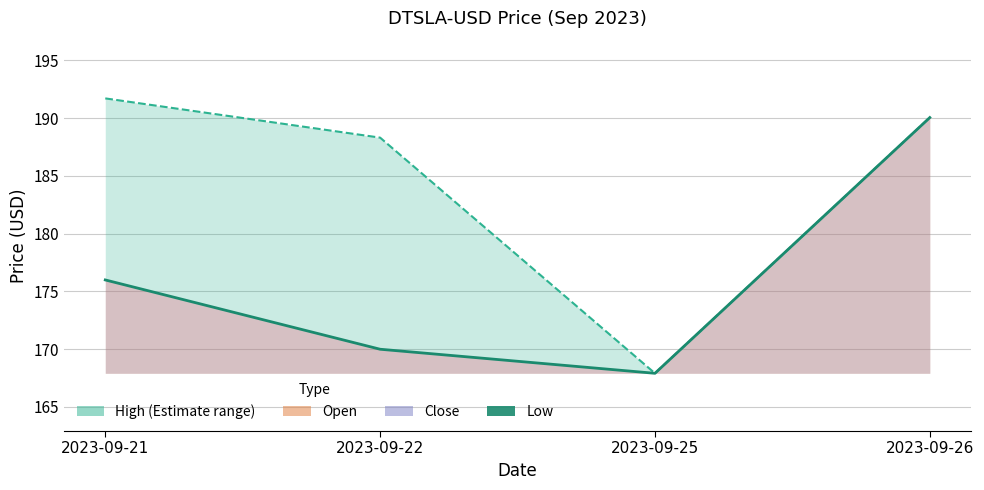

True or false: there are more than 2 points higher than both neighbors.

False